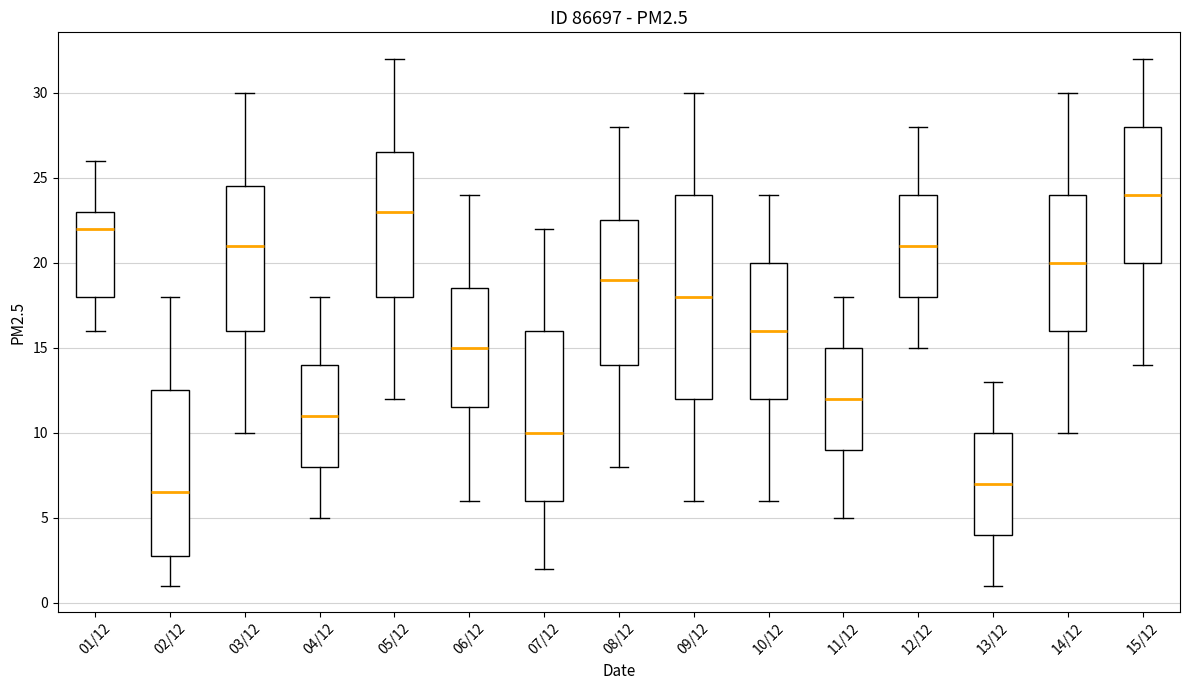

Reading left to right, read every box against the y-axis: the position of its median line, the range the box covers, and the ends of its whiskers. The values are not printed on the chart, so give them approximately, as read against the axis.

01/12: median 22.0, box 18.0 to 23.0, whiskers 16.0 to 26.0
02/12: median 6.5, box 3.0 to 12.5, whiskers 1.0 to 18.0
03/12: median 21.0, box 16.0 to 24.5, whiskers 10.0 to 30.0
04/12: median 11.0, box 8.0 to 14.0, whiskers 5.0 to 18.0
05/12: median 23.0, box 18.0 to 26.5, whiskers 12.0 to 32.0
06/12: median 15.0, box 11.5 to 18.5, whiskers 6.0 to 24.0
07/12: median 10.0, box 6.0 to 16.0, whiskers 2.0 to 22.0
08/12: median 19.0, box 14.0 to 22.5, whiskers 8.0 to 28.0
09/12: median 18.0, box 12.0 to 24.0, whiskers 6.0 to 30.0
10/12: median 16.0, box 12.0 to 20.0, whiskers 6.0 to 24.0
11/12: median 12.0, box 9.0 to 15.0, whiskers 5.0 to 18.0
12/12: median 21.0, box 18.0 to 24.0, whiskers 15.0 to 28.0
13/12: median 7.0, box 4.0 to 10.0, whiskers 1.0 to 13.0
14/12: median 20.0, box 16.0 to 24.0, whiskers 10.0 to 30.0
15/12: median 24.0, box 20.0 to 28.0, whiskers 14.0 to 32.0